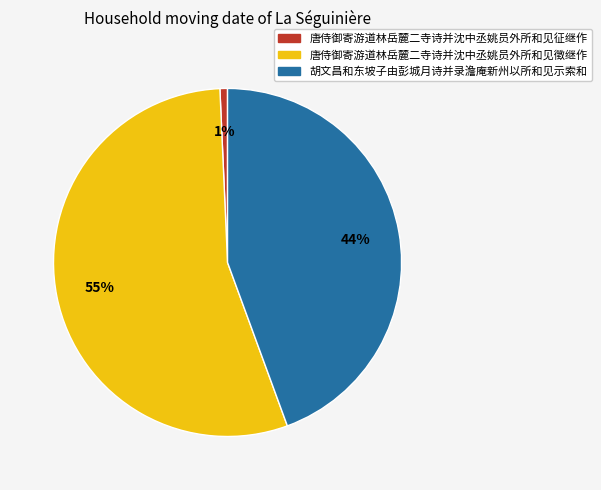

To the nearest percent, what is the difference between the largest and smallest slice percentages?

54%